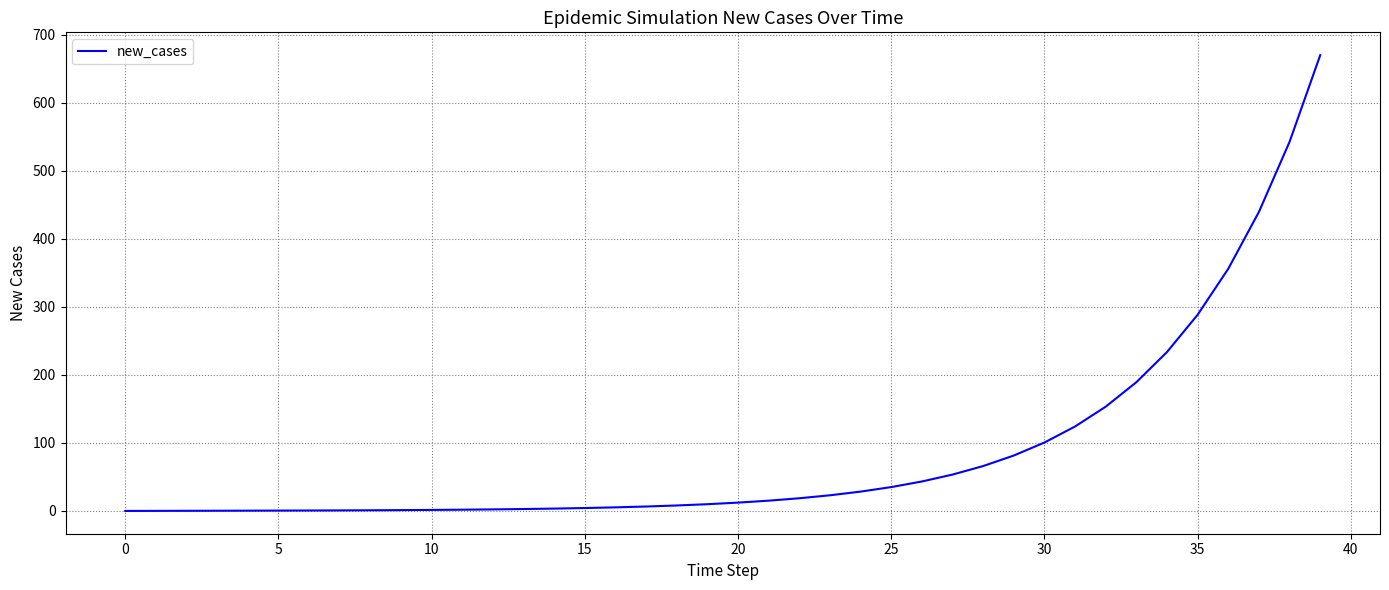

What is the average value?

88.1